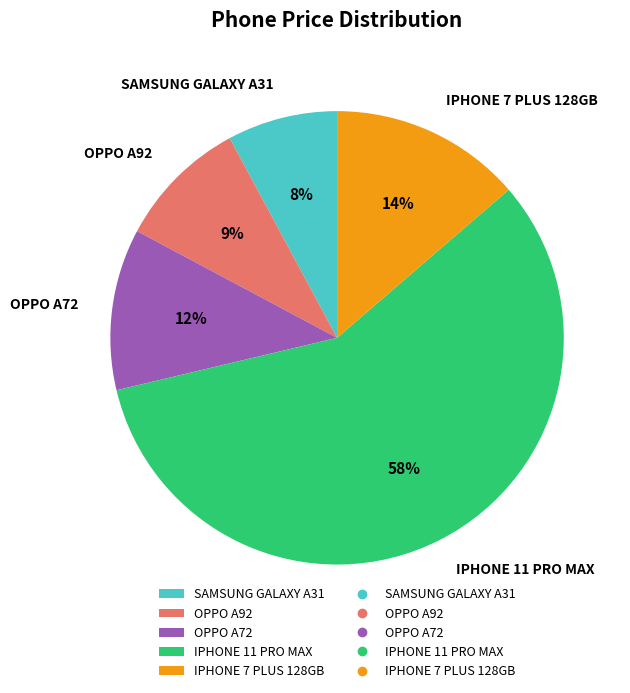

To the nearest percent, what percentage of the pie is OPPO A92?

9%